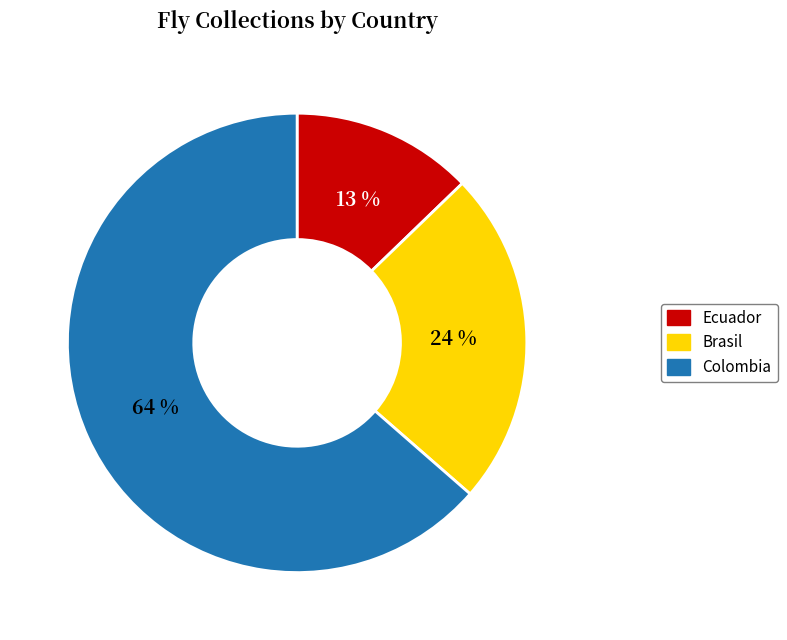

To the nearest percent, what is the average slice percentage?

33%